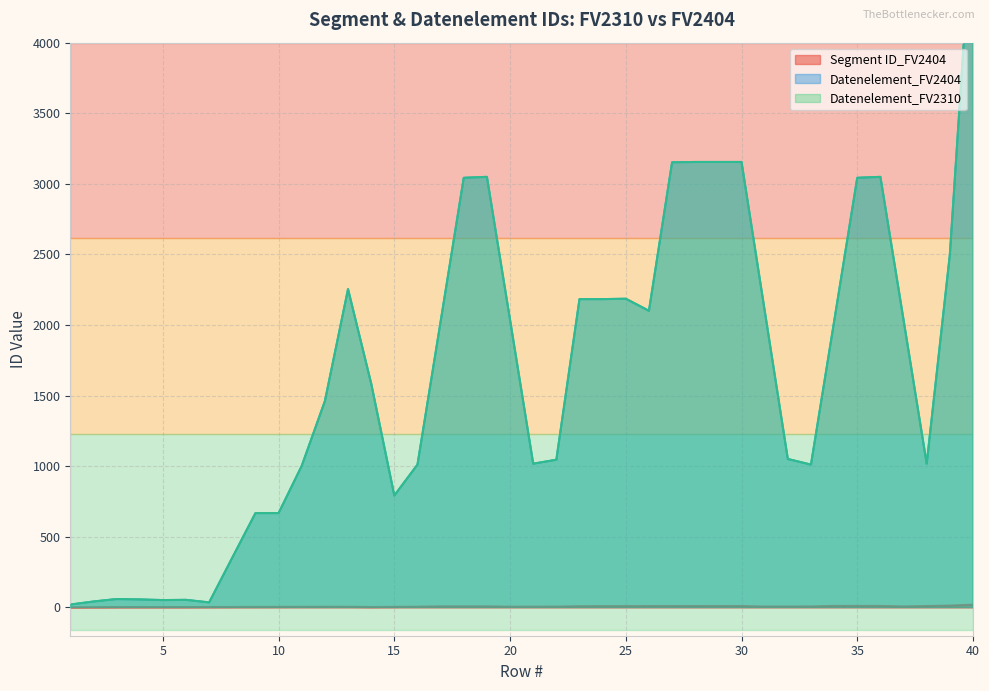

How many values in the Segment ID_FV2404 series are below 8?

18